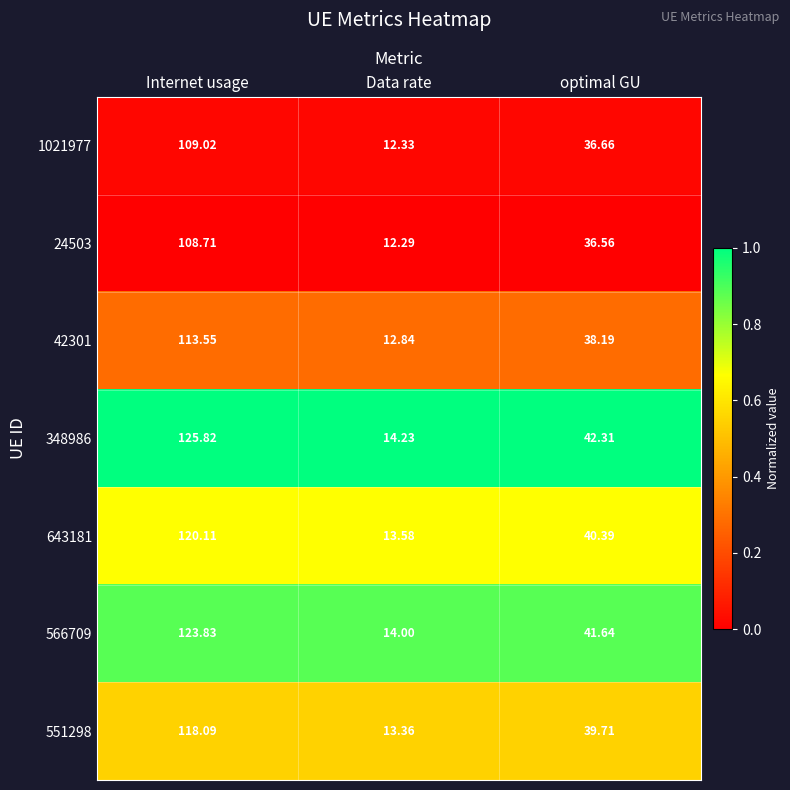

Which series has the largest total across all categories?

348986